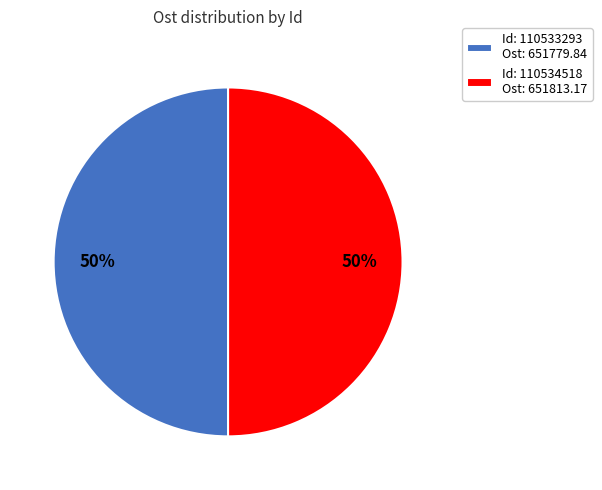

True or false: Id: 110534518 Ost: 651813.17 accounts for 62% of the total.

False